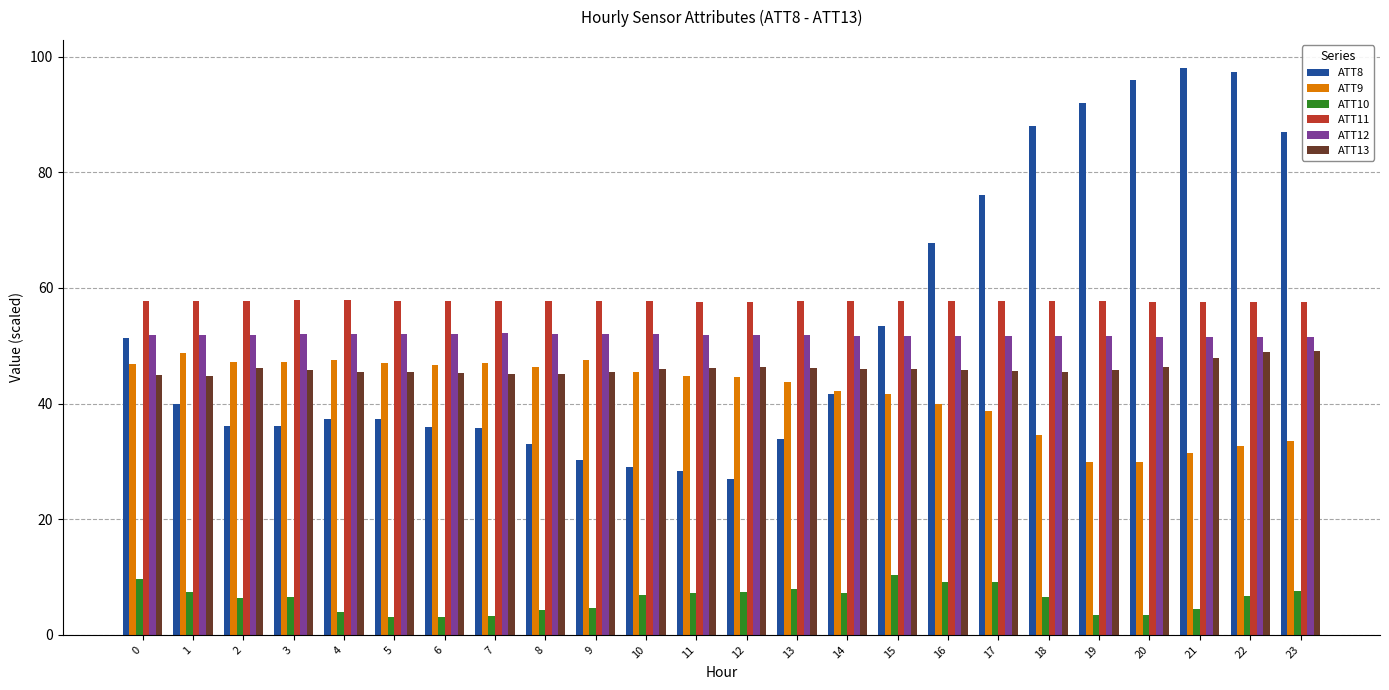

The value of ATT10 at 2 is 2.6. True or false?

False